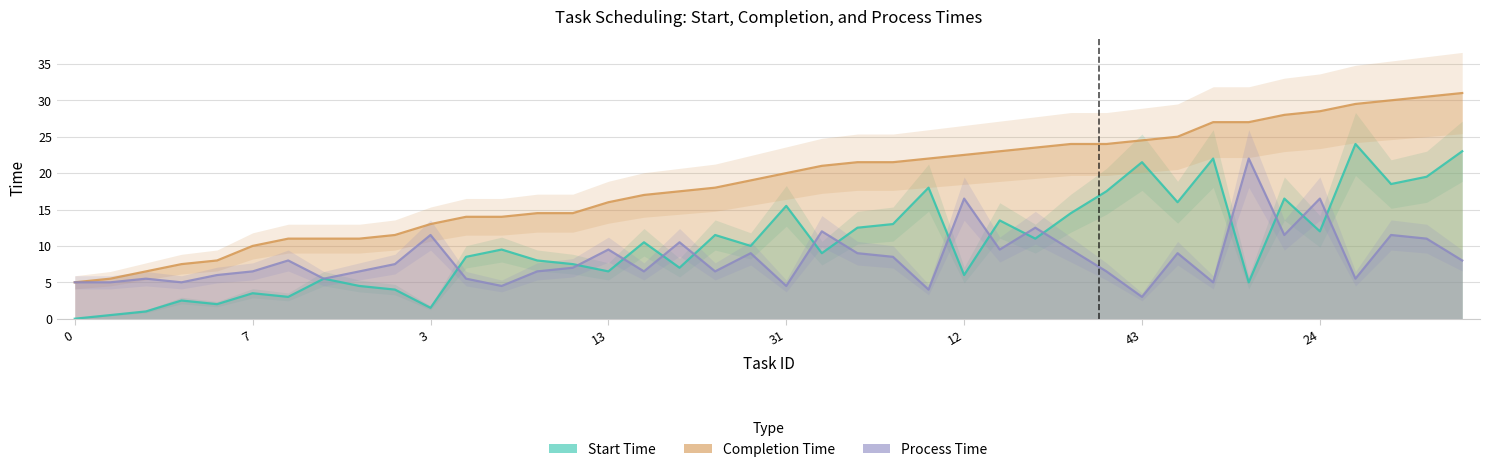

True or false: Completion Time and Process Time cross at least once.

False